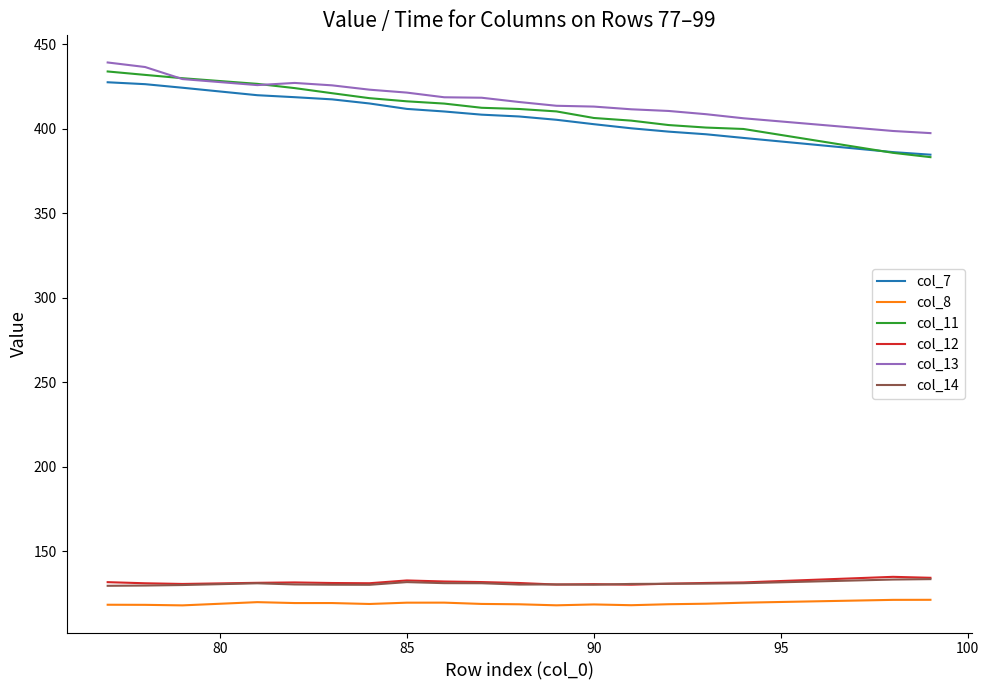

True or false: col_12 and col_11 intersect in this chart.

False